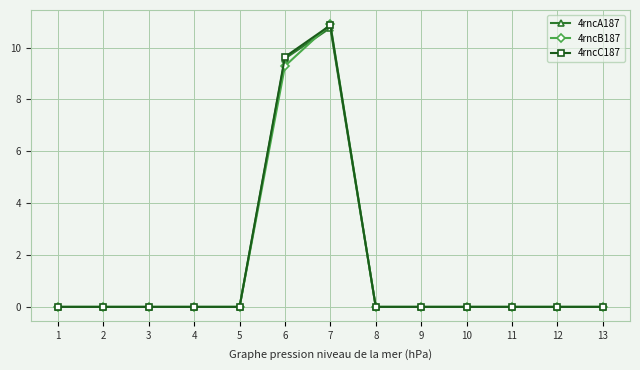

Is the value of 4rncB187 at 9 greater than the value of 4rncA187 at 7?

No